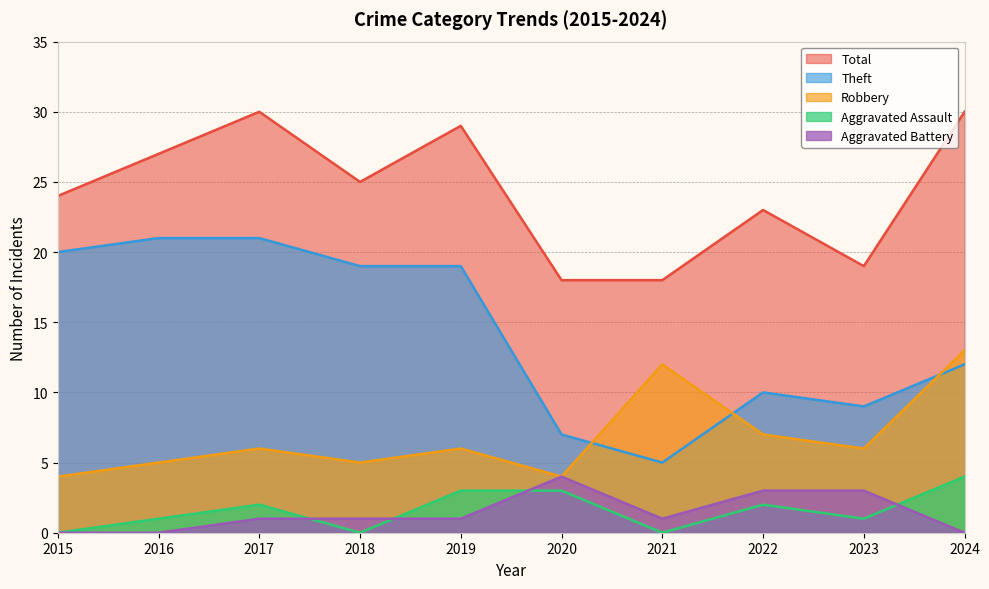

Where do Aggravated Battery and Aggravated Assault first cross each other?

2017 and 2018